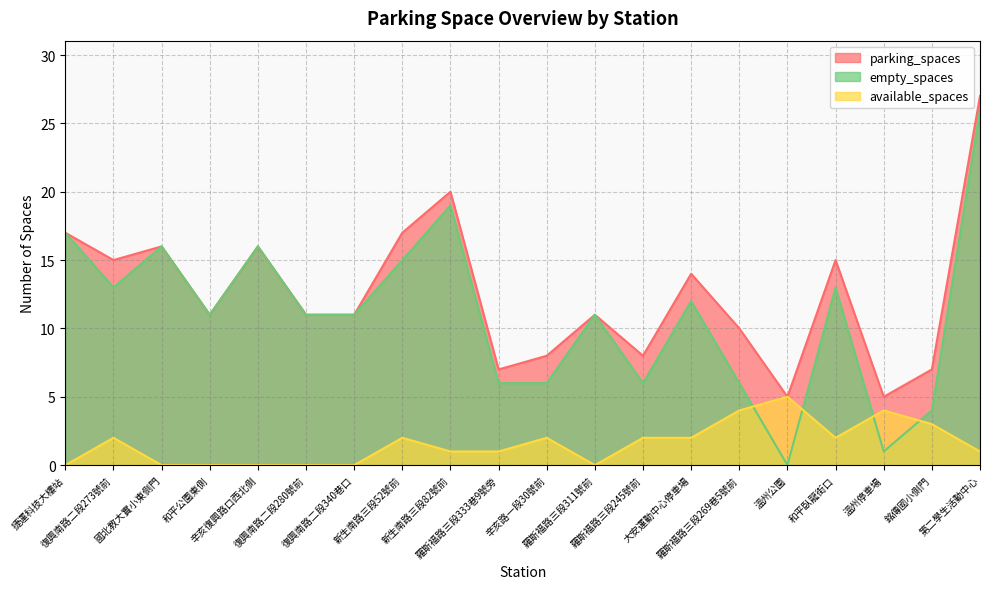

True or false: available_spaces and empty_spaces intersect in this chart.

True